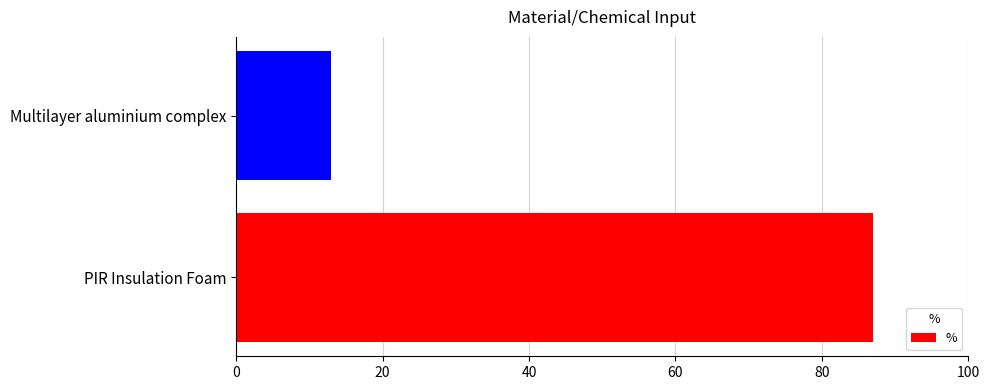

Does the chart contain any negative values?

No